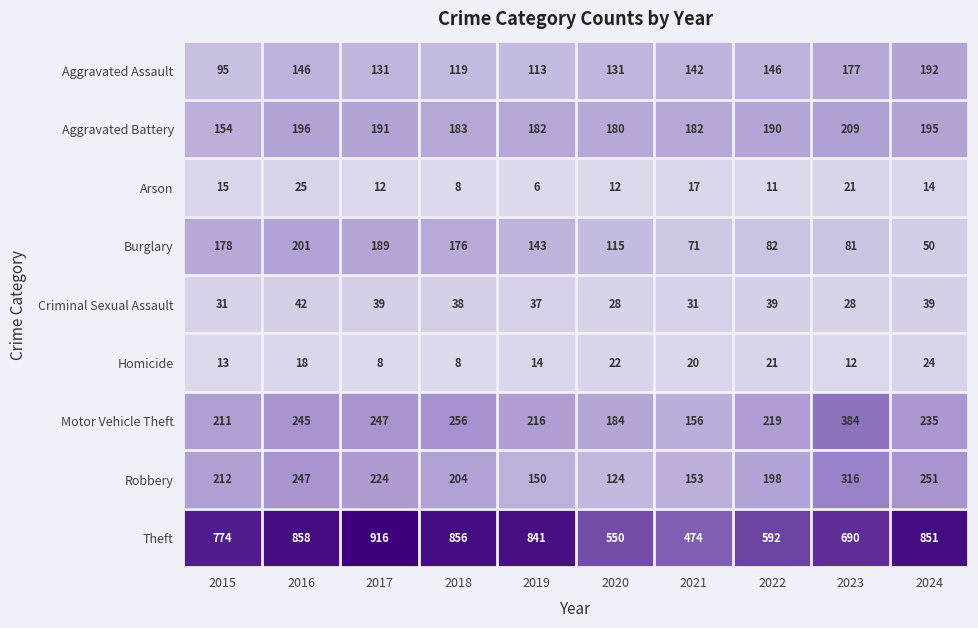

Which series has the largest total across all categories?

Theft